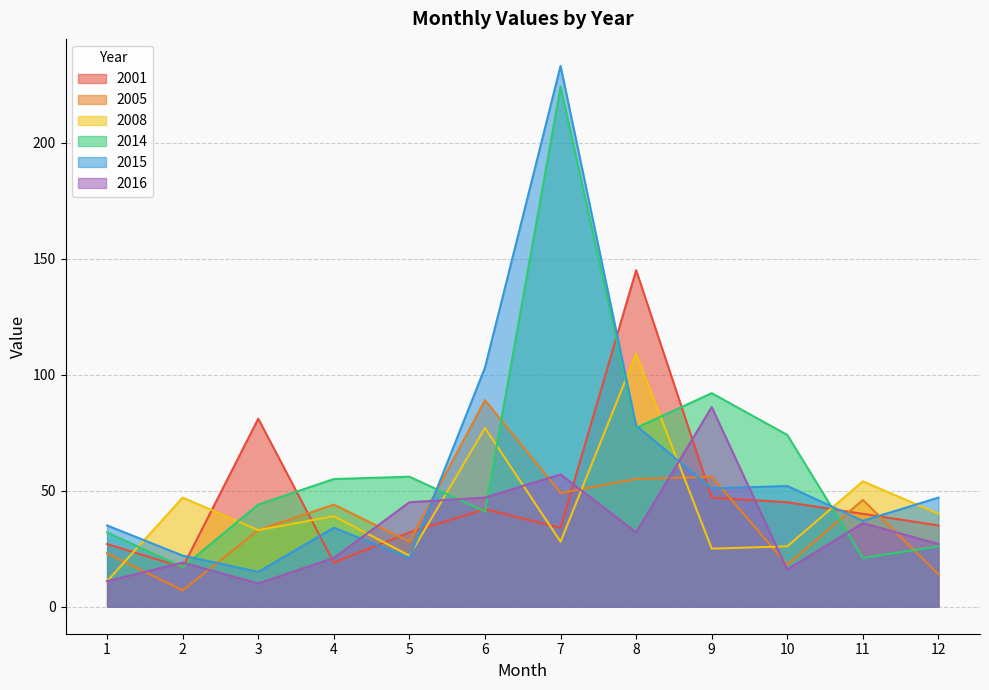

Between 7 and 9, which series saw the biggest shift?

2015